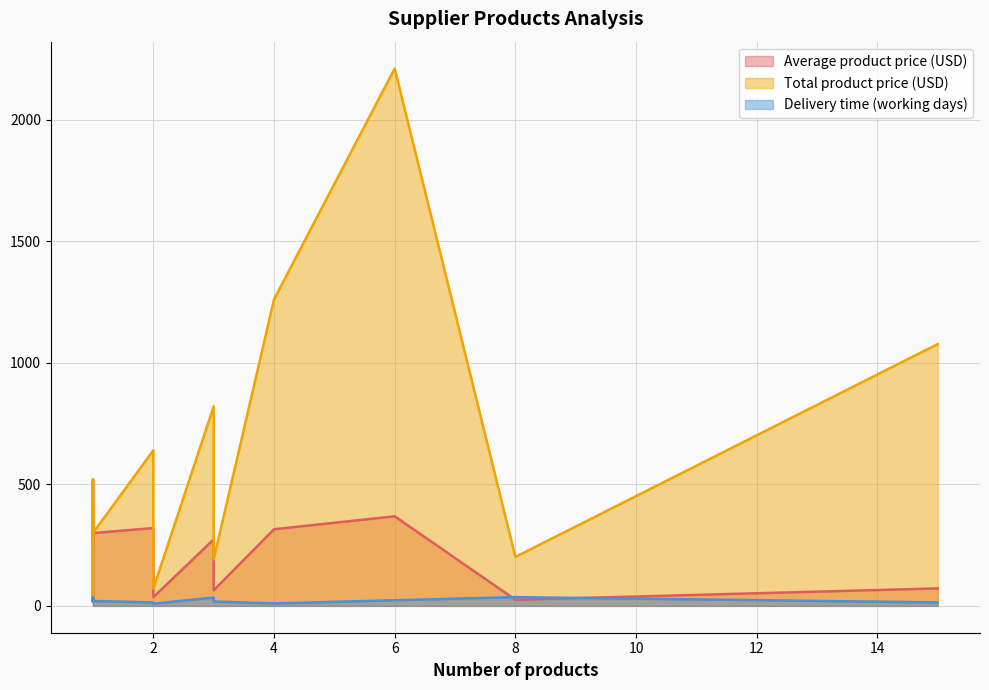

How many distinct data groups are displayed?

3